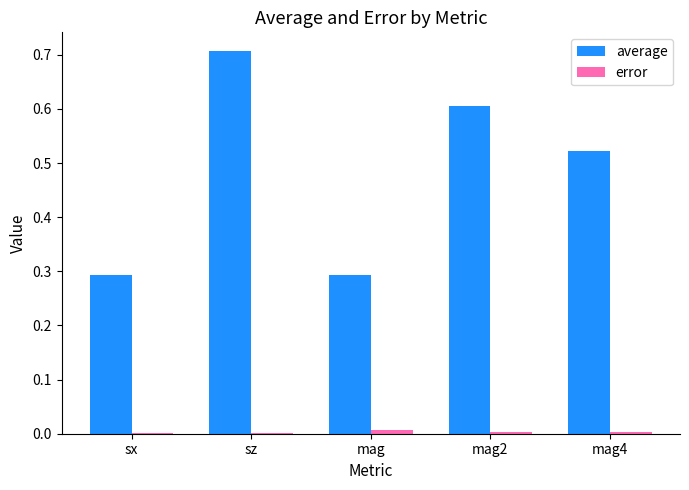

What is the greatest value displayed?

0.7